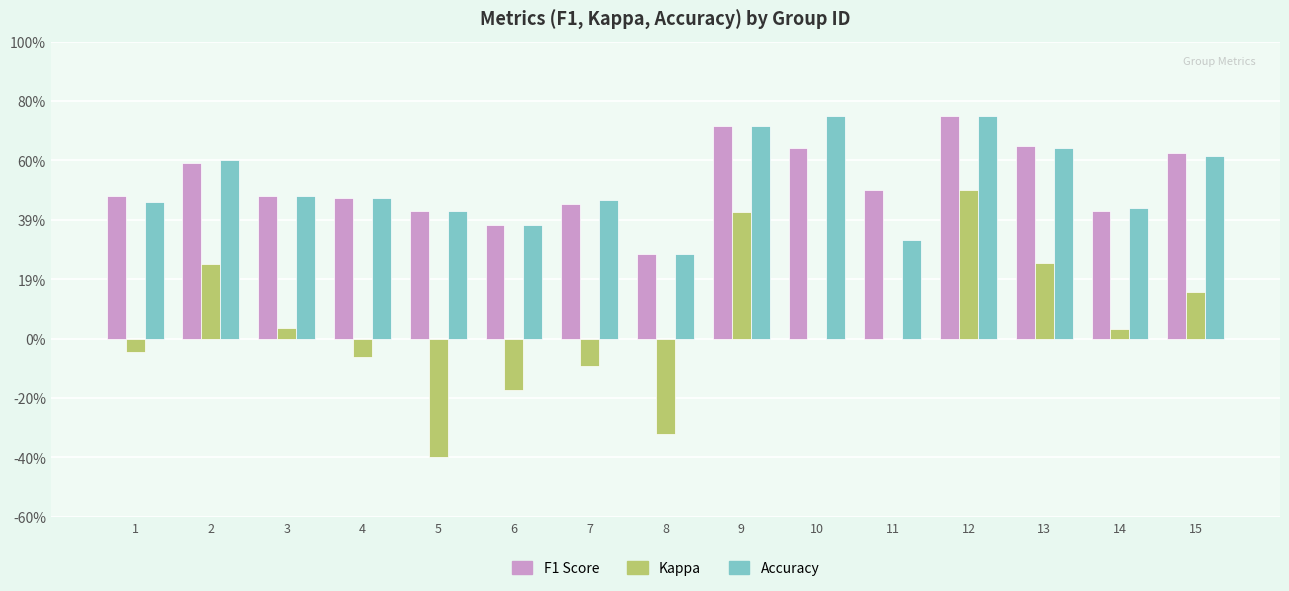

Are the bars grouped side by side (vs. stacked)?

Yes